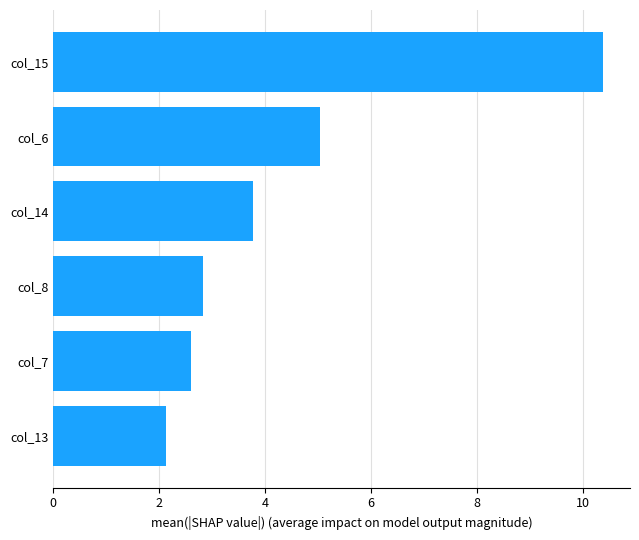

List the labels in order of value, smallest first.

col_13, col_7, col_8, col_14, col_6, col_15